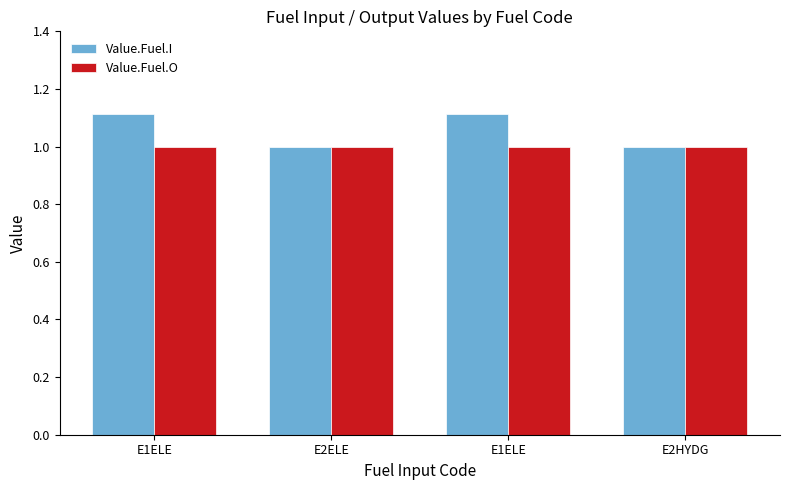

What are all the series names shown in the legend?

Value.Fuel.I, Value.Fuel.O